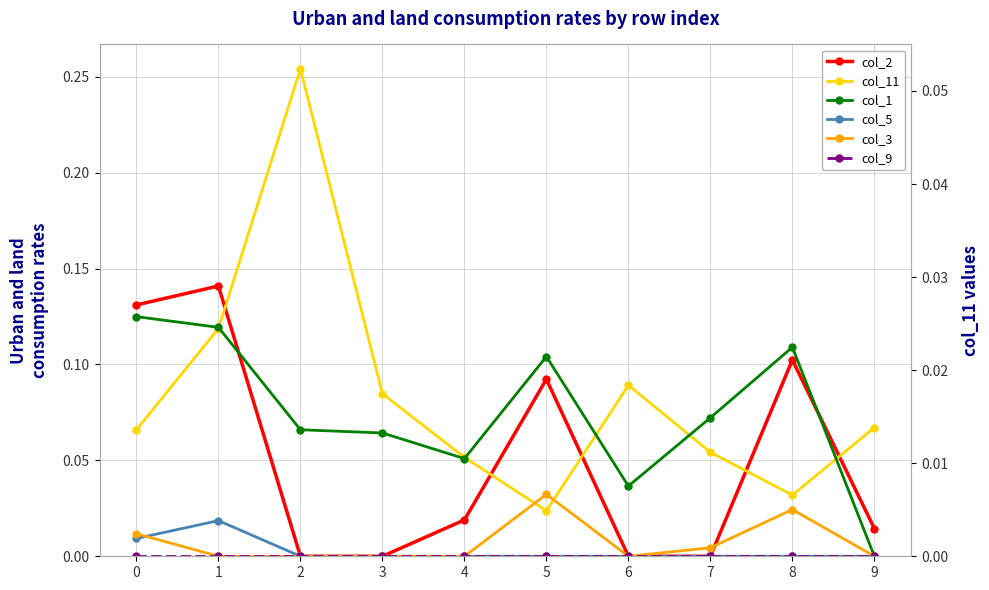

How many positive values does the col_5 series have?

2